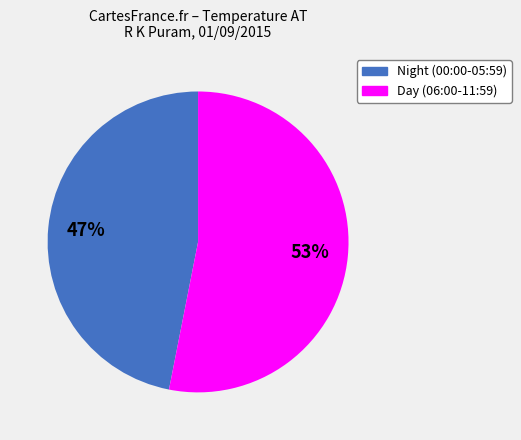

Does any single category account for the majority?

Yes